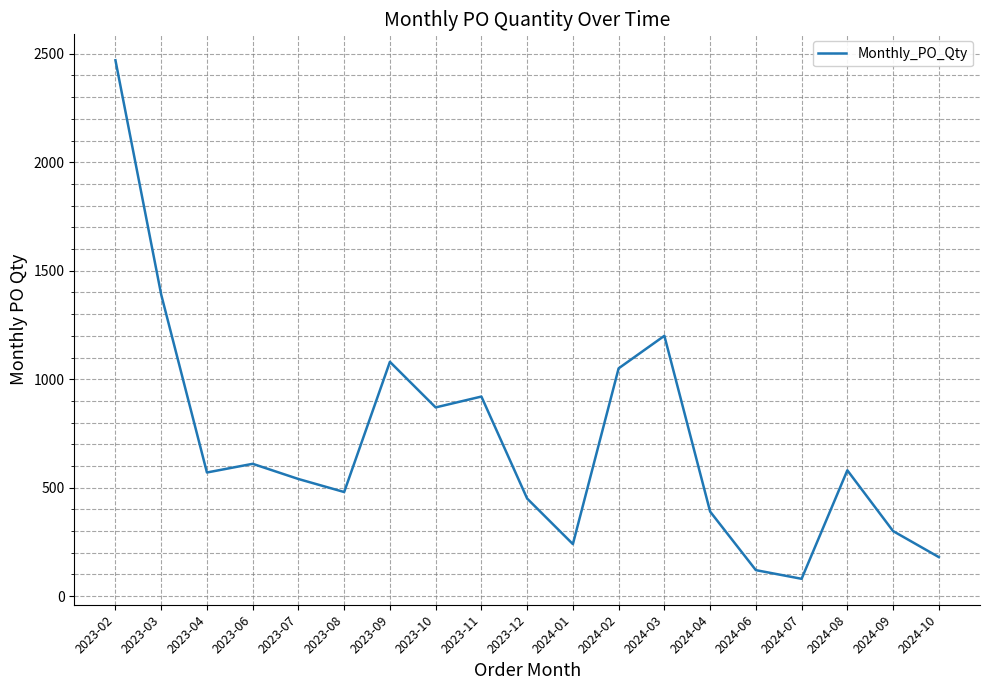

What is the difference between the values at 2024-03 and 2023-03?

190